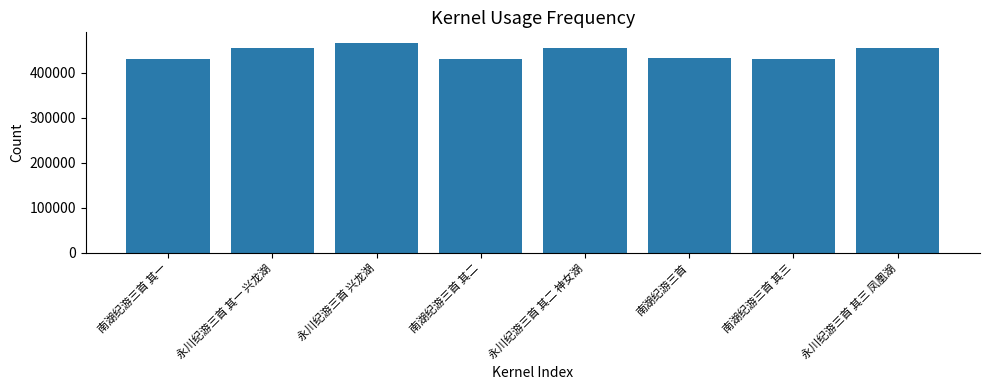

Where is the data nearest to the value 448617?

永川纪游三首 其一 兴龙湖